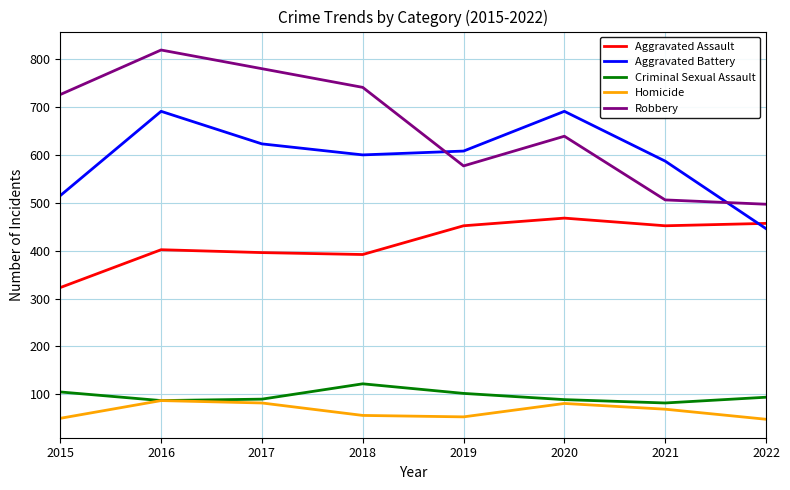

Between 2015 and 2017, which series saw the biggest shift?

Aggravated Battery